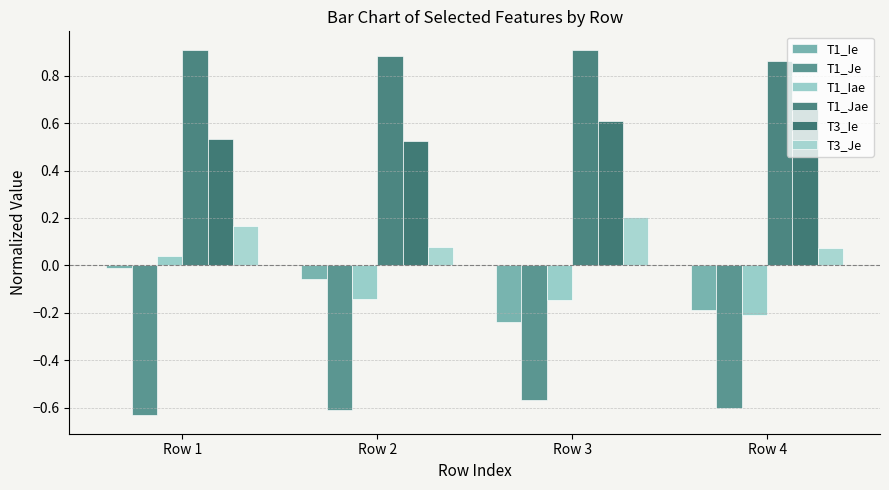

Which series has the widest spread of values?

T1_Iae